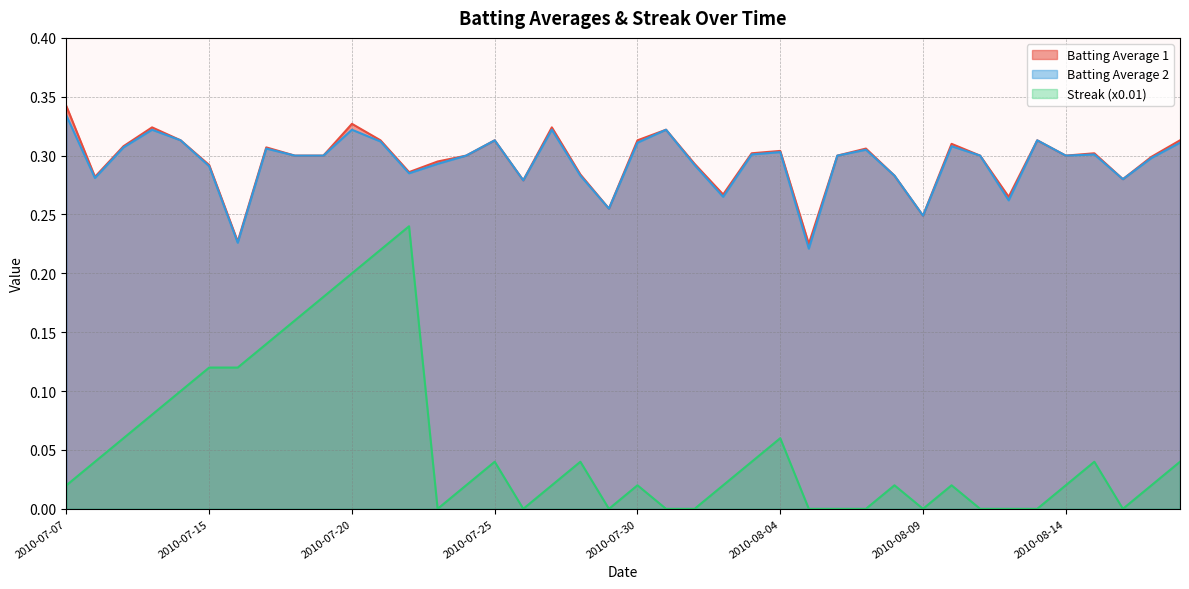

Rank the series by their maximum value, from lowest to highest.

Streak (x0.01), Batting Average 2, Batting Average 1